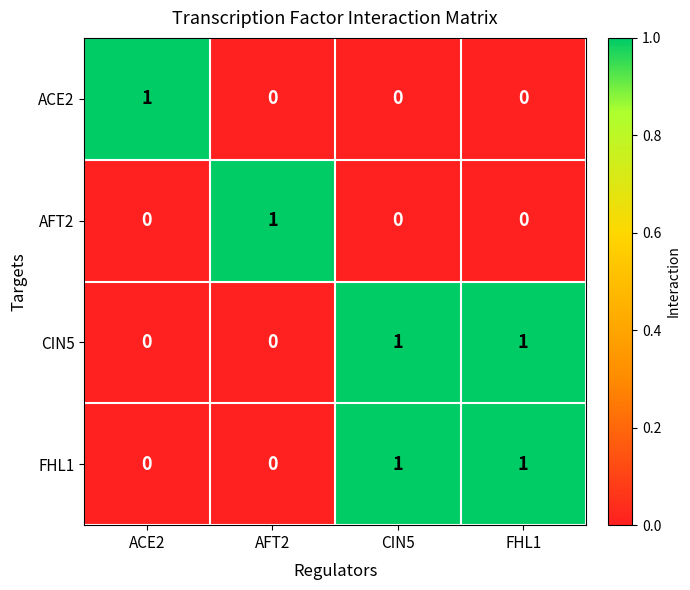

Reading left to right, what are all the values shown in this chart?

ACE2: 1	0	0	0
AFT2: 0	1	0	0
CIN5: 0	0	1	1
FHL1: 0	0	1	1